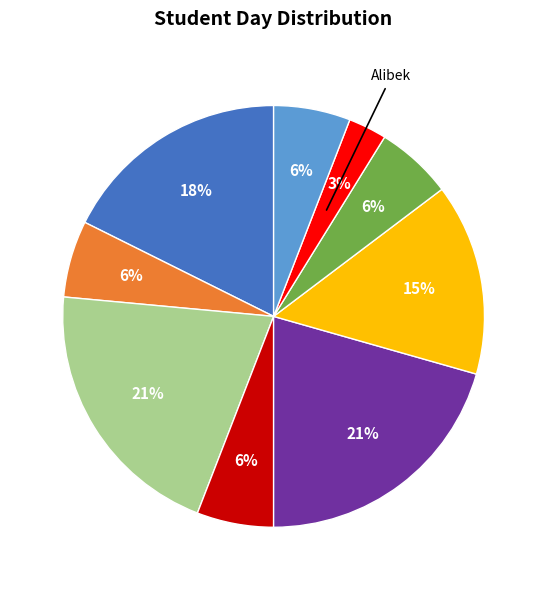

To the nearest percent, what is the difference between the largest and smallest slice percentages?

18%